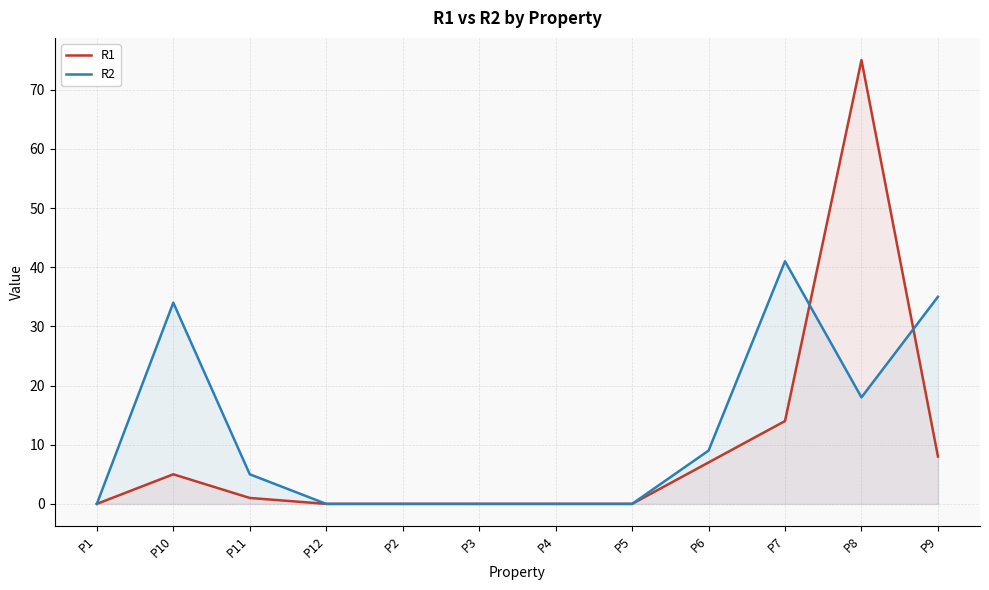

Which label corresponds to the largest value in the chart?

P8